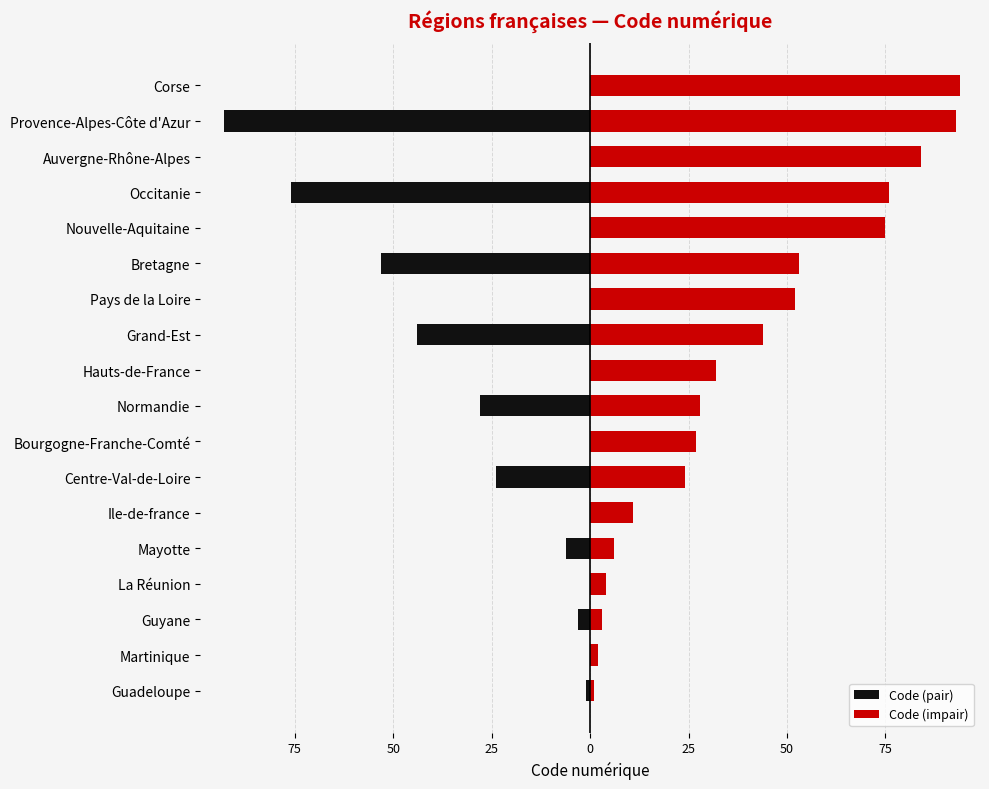

What is the maximum value shown in the chart?

94